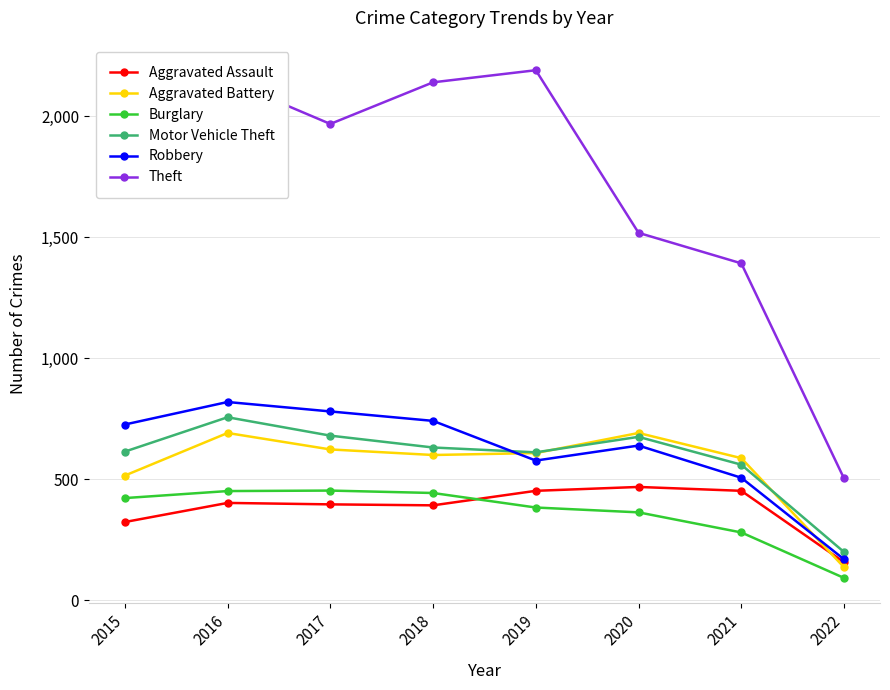

Where is the first local maximum for Motor Vehicle Theft?

2016